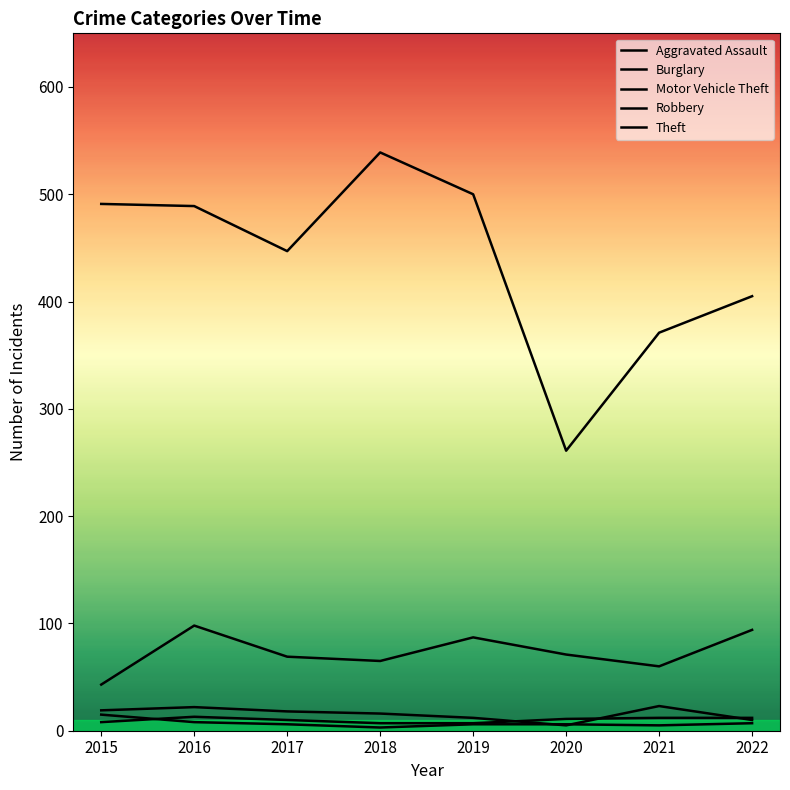

True or false: Robbery and Theft cross at least once.

False